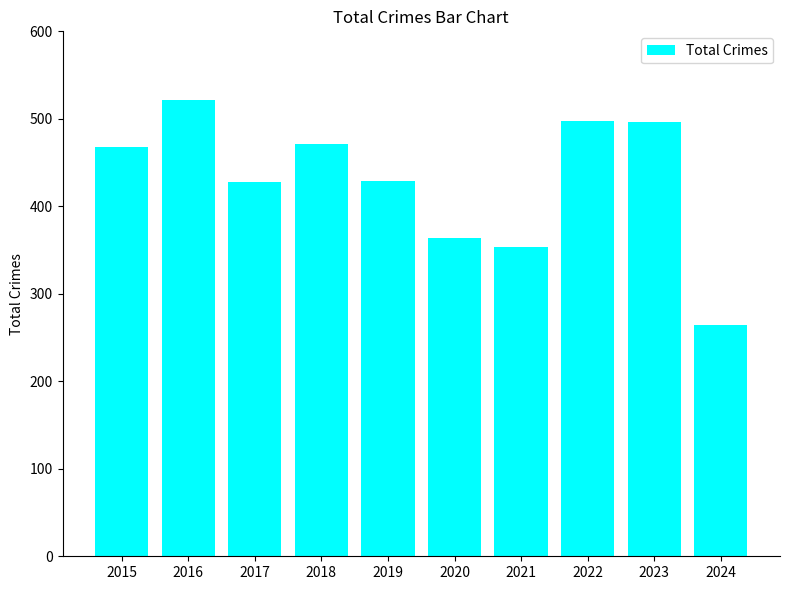

What is the value of the 3rd bar from the left?

428